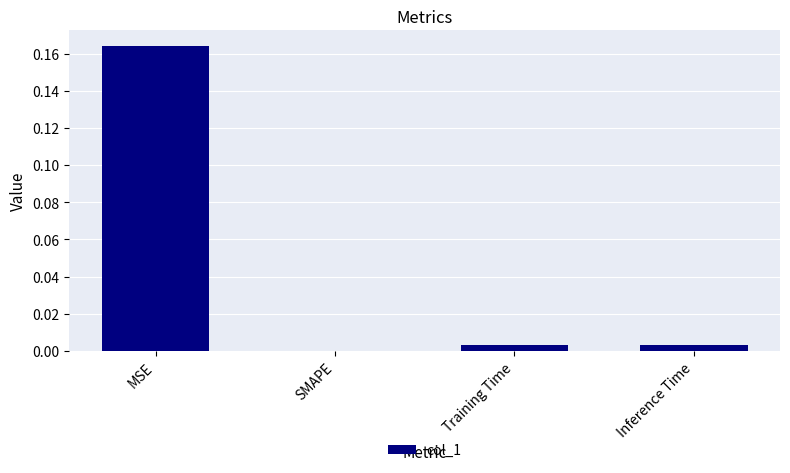

The chart shows a value of 0.0 at Training Time. True or false?

True